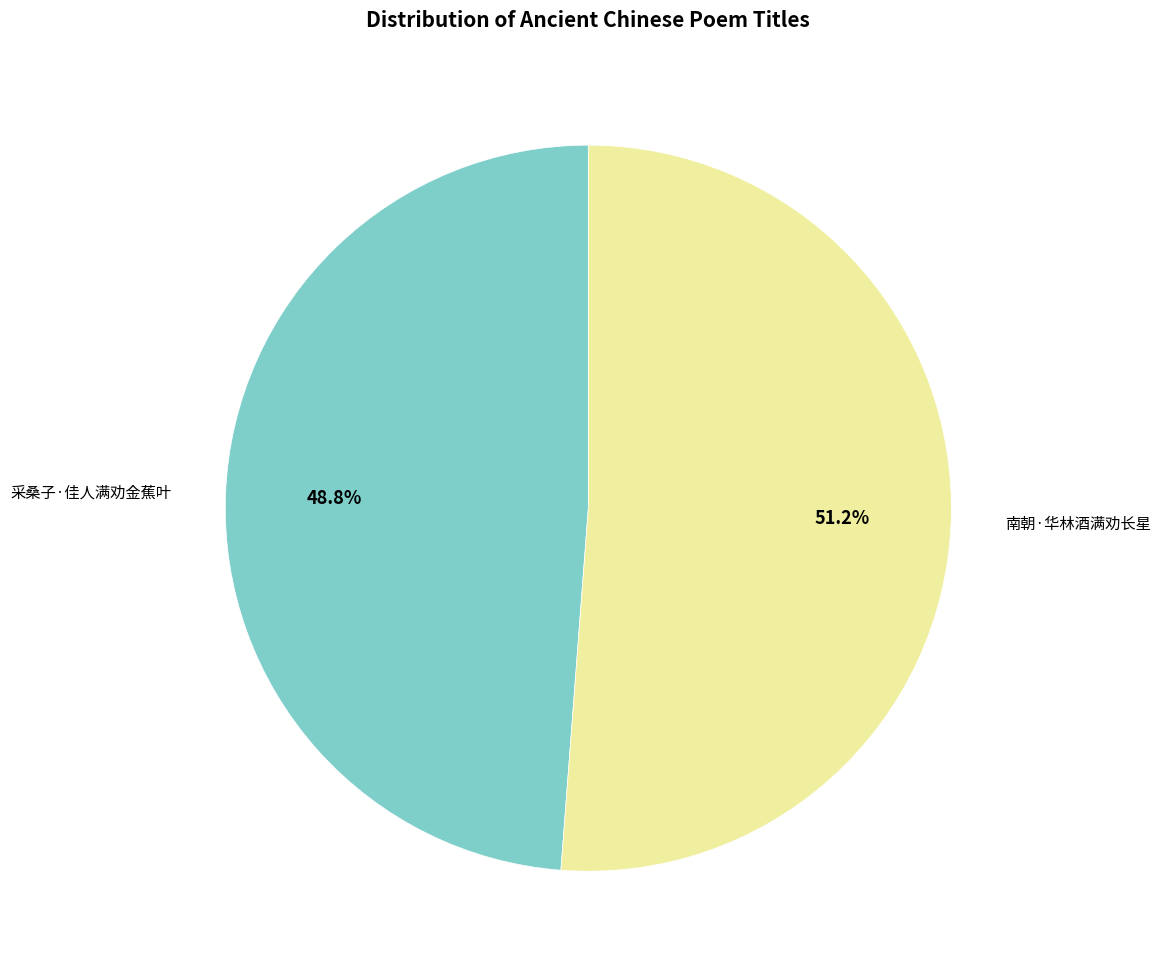

Is 南朝·华林酒满劝长星 the majority of the pie?

Yes